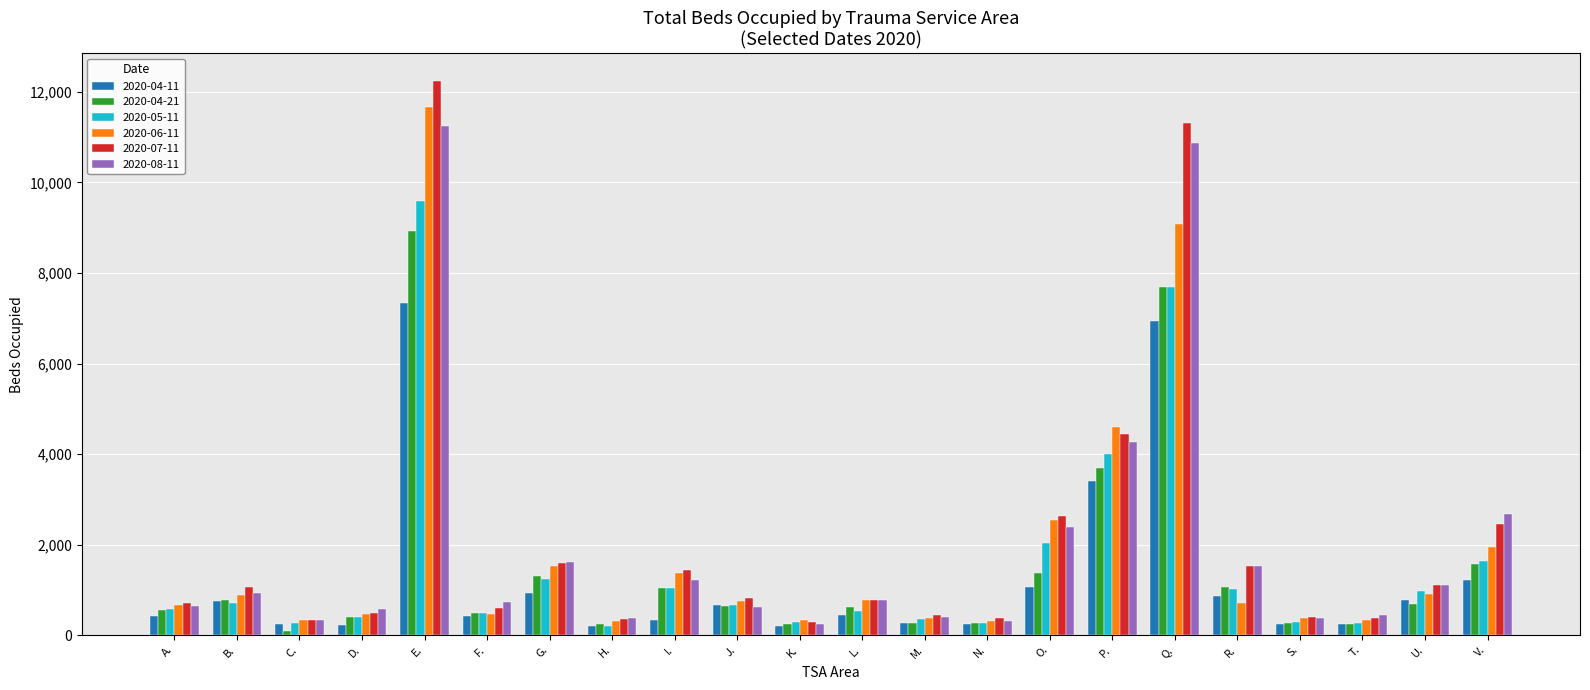

At which label does 2020-06-11 first exceed 753?

B.